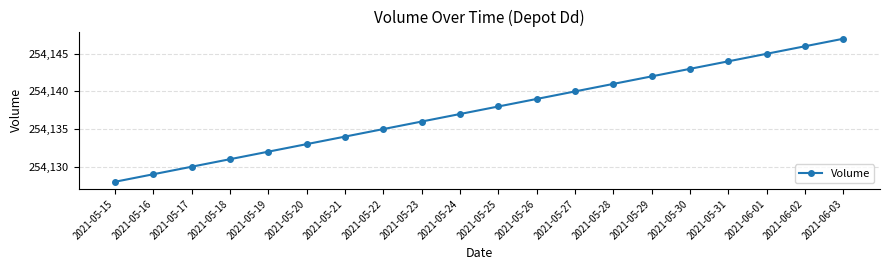

What is the smallest value displayed?

254128